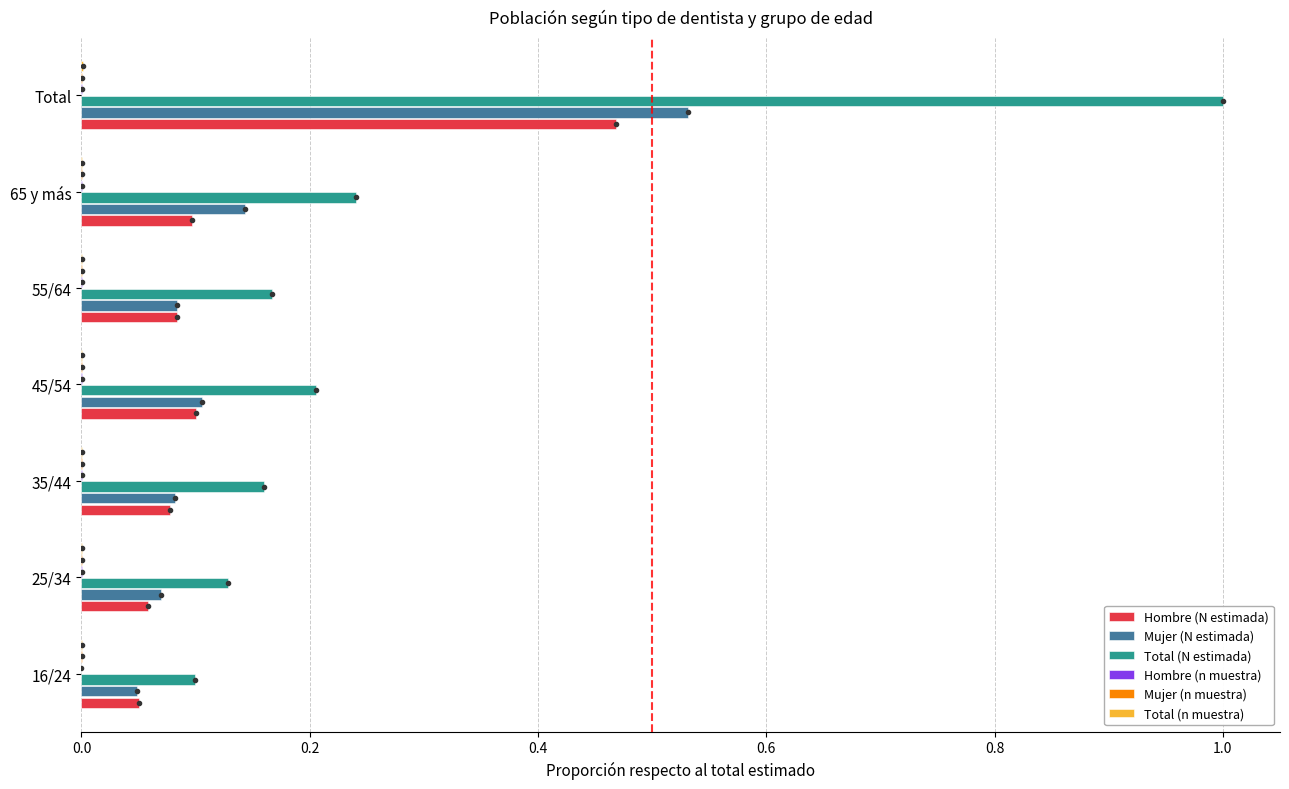

The Total (N estimada) series shows 0.3 at 55/64. True or false?

False